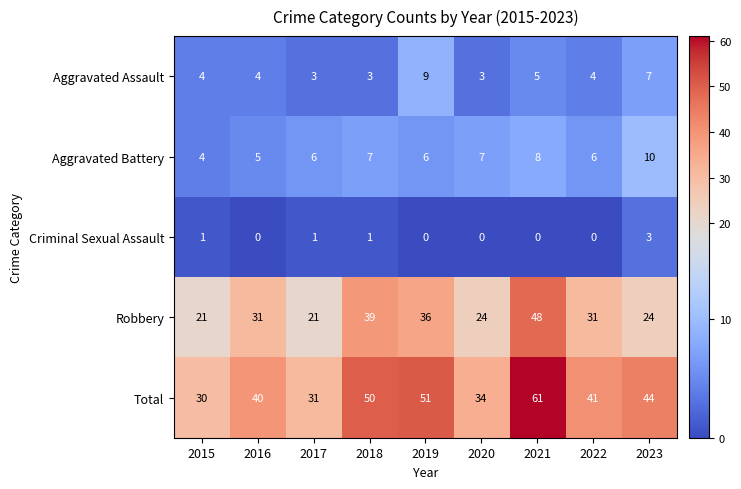

What is the average value of the Robbery series?

31